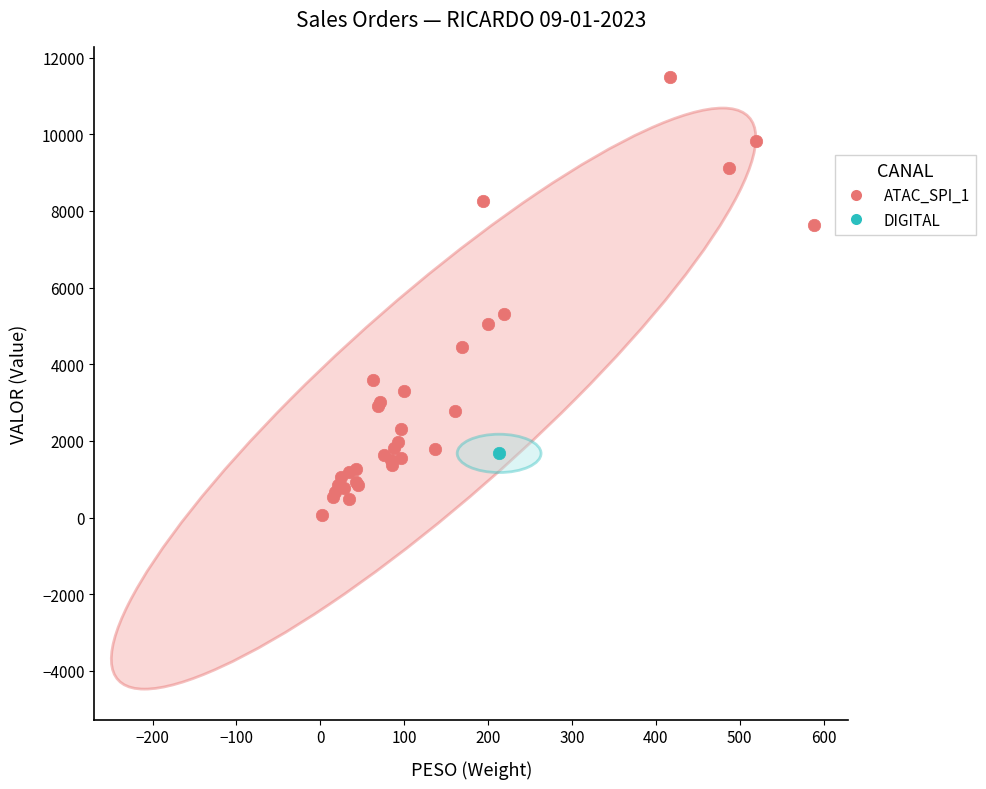

What are all the series names shown in the legend?

ATAC_SPI_1, DIGITAL